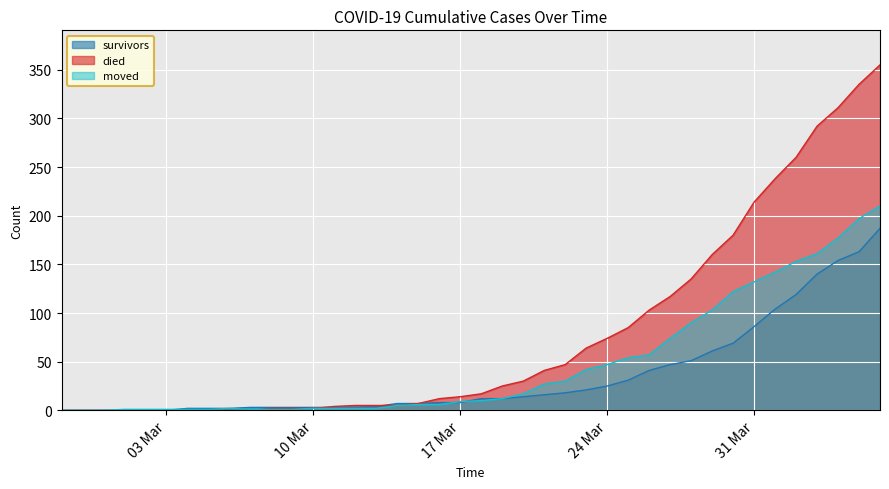

Which series ends up on top after the final intersection of died and moved?

died